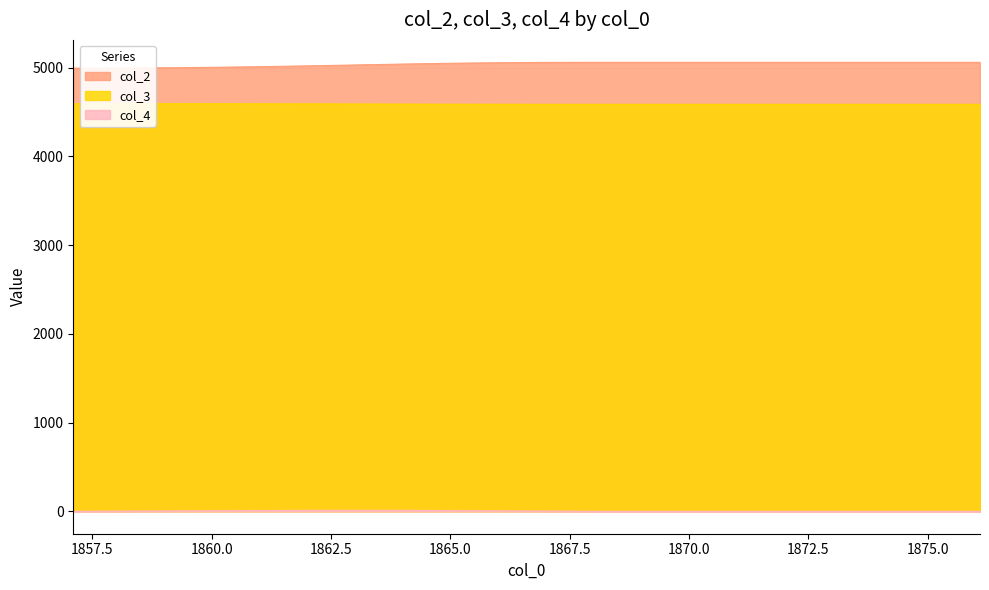

The value of col_2 at 1863.1 is 5030.7. True or false?

True